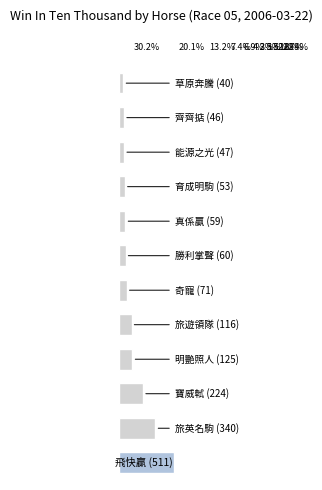

What is the maximum value shown in the chart?

511